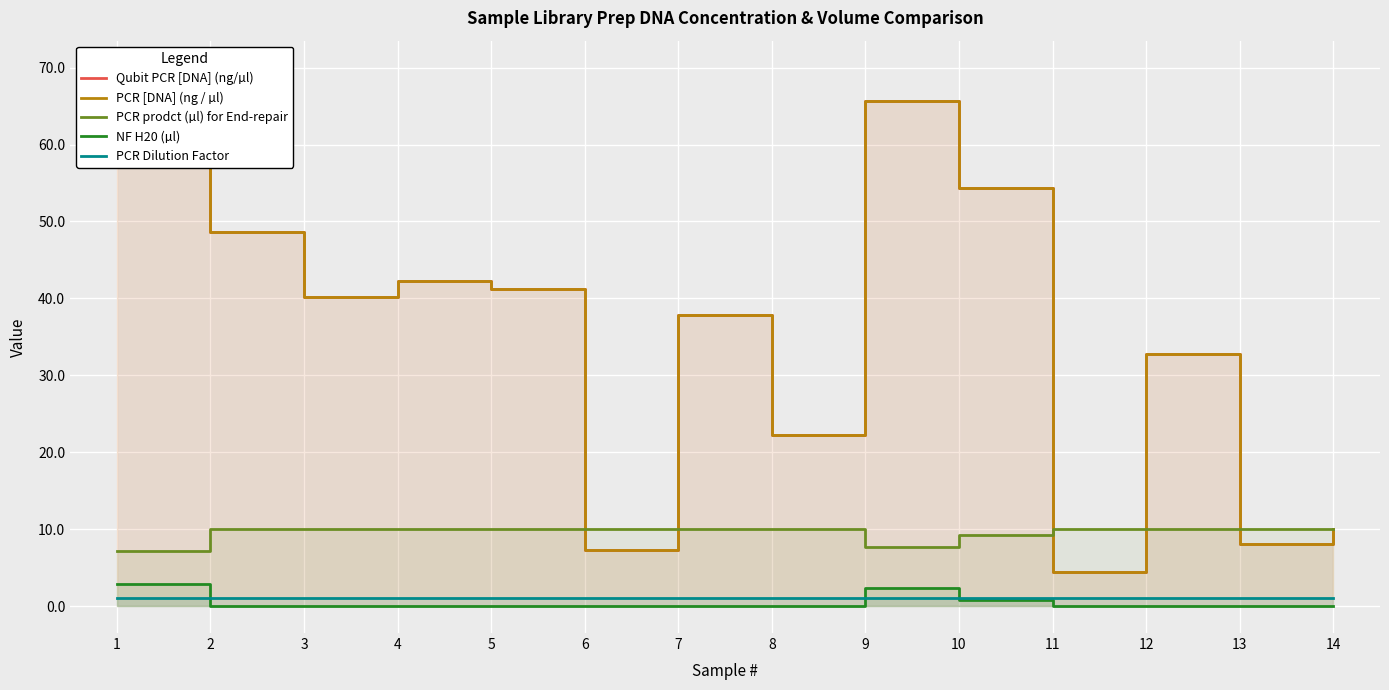

What is the sum of the PCR Dilution Factor values at 6 and 1?

2.0